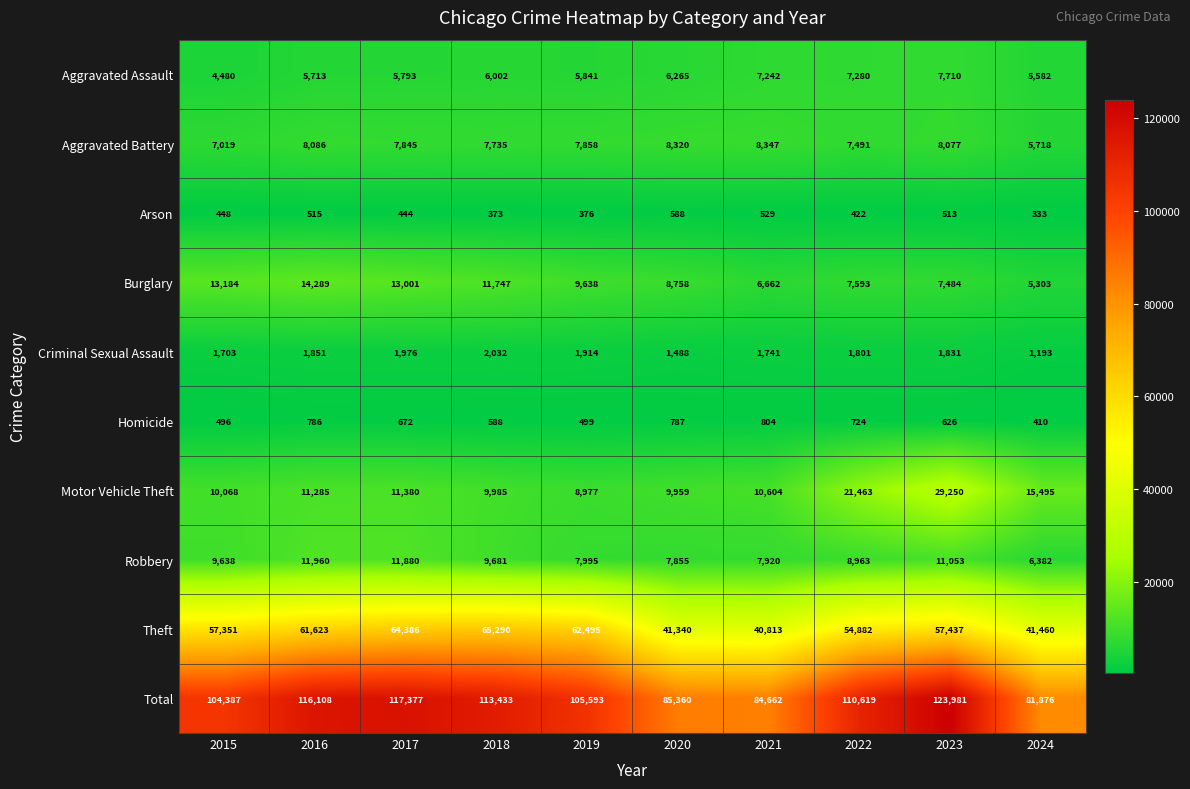

At how many categories does at least one series exceed 21808?

10